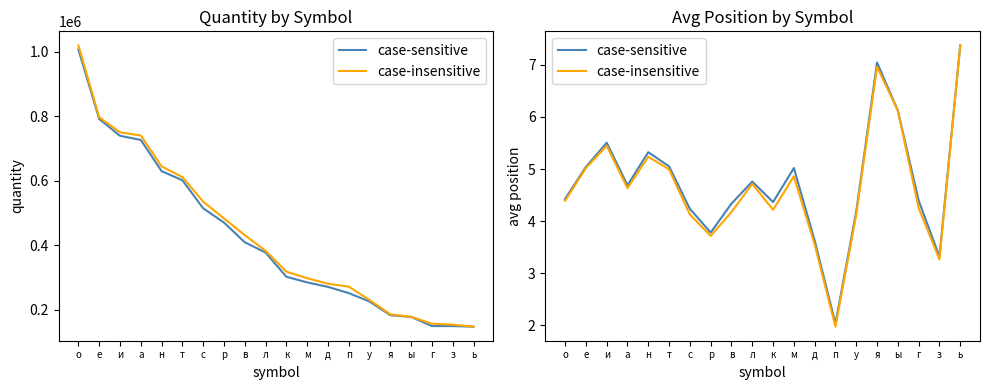

At which category is the sum across all series the highest?

ь